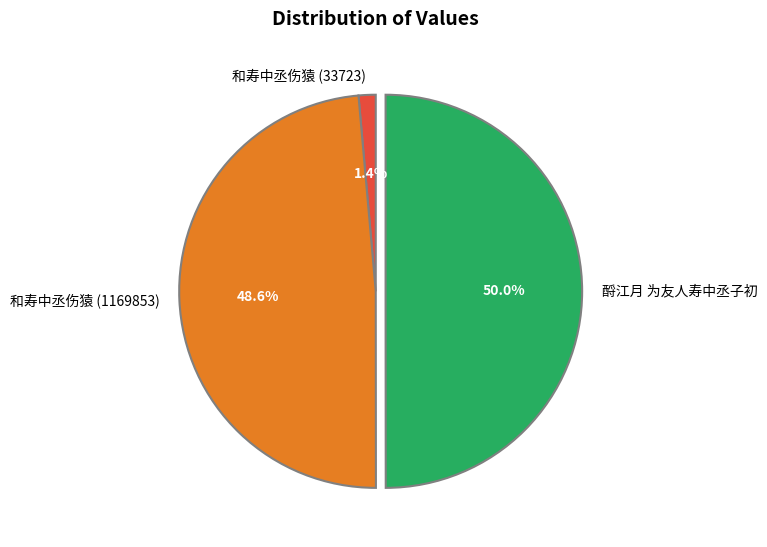

Is 和寿中丞伤猿 (1169853) the majority of the pie?

No